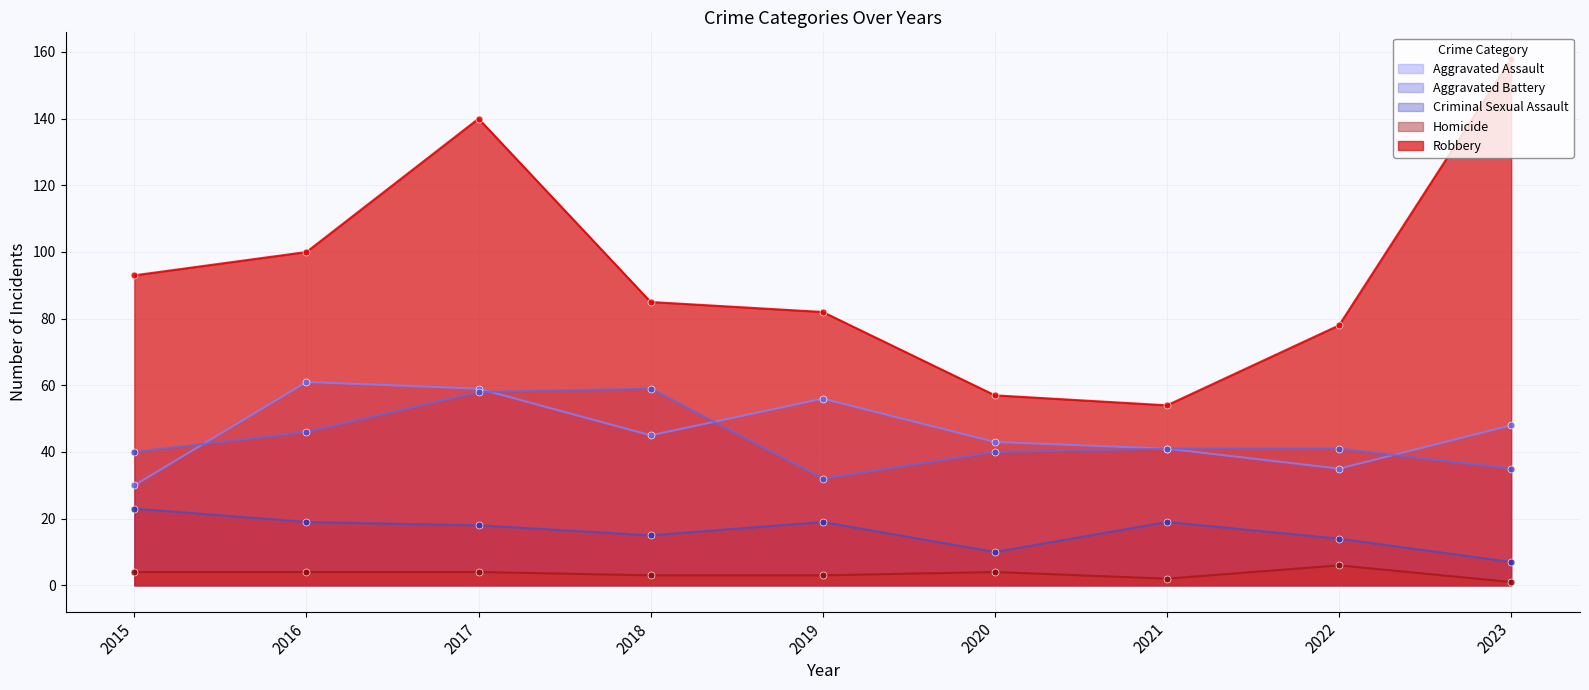

What is the difference between the highest and lowest values at 2019?

79